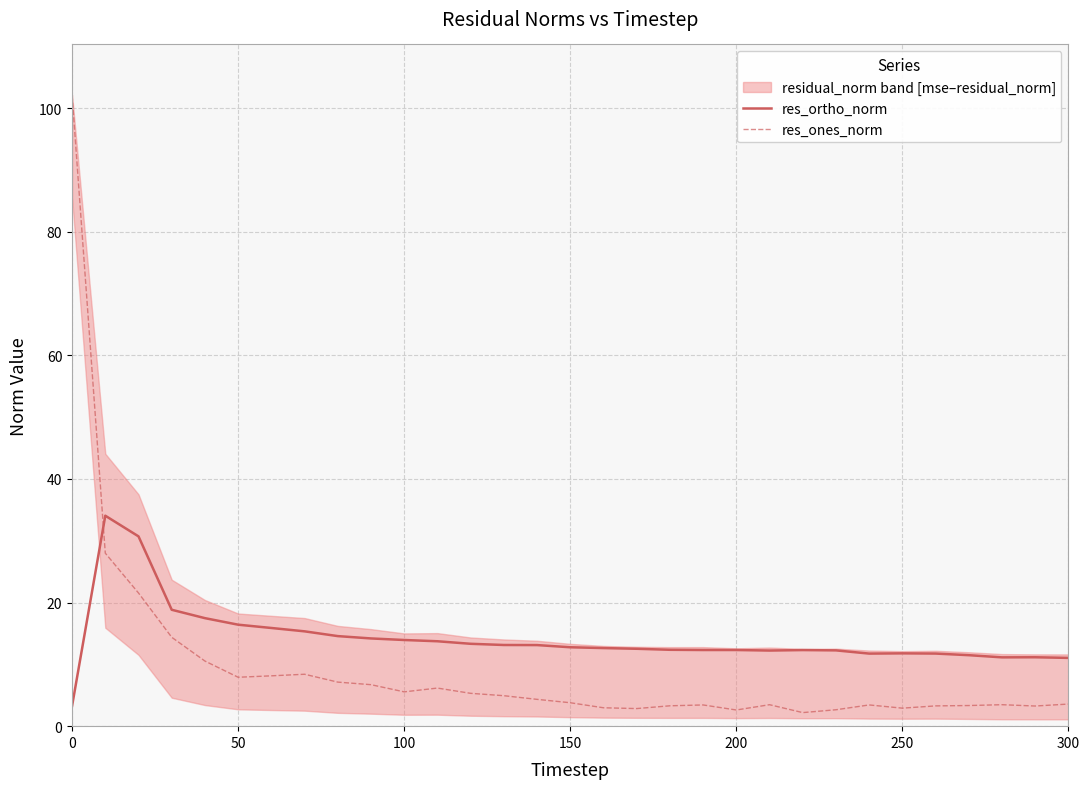

Reading left to right, what are all the values shown in this chart?

res_ortho_norm: 3.3	34.1	30.7	18.8	17.5	16.4	15.9	15.3	14.6	14.2	13.9	13.7	13.3	13.1	13.1	12.8	12.6	12.5	12.4	12.3	12.3	12.2	12.3	12.3	11.7	11.8	11.7	11.5	11.1	11.1	11.0
res_ones_norm: 102.1	28.0	21.5	14.4	10.5	7.9	8.1	8.4	7.1	6.7	5.6	6.2	5.3	4.9	4.3	3.8	3.0	2.8	3.3	3.4	2.6	3.5	2.2	2.7	3.4	2.9	3.3	3.3	3.5	3.3	3.6